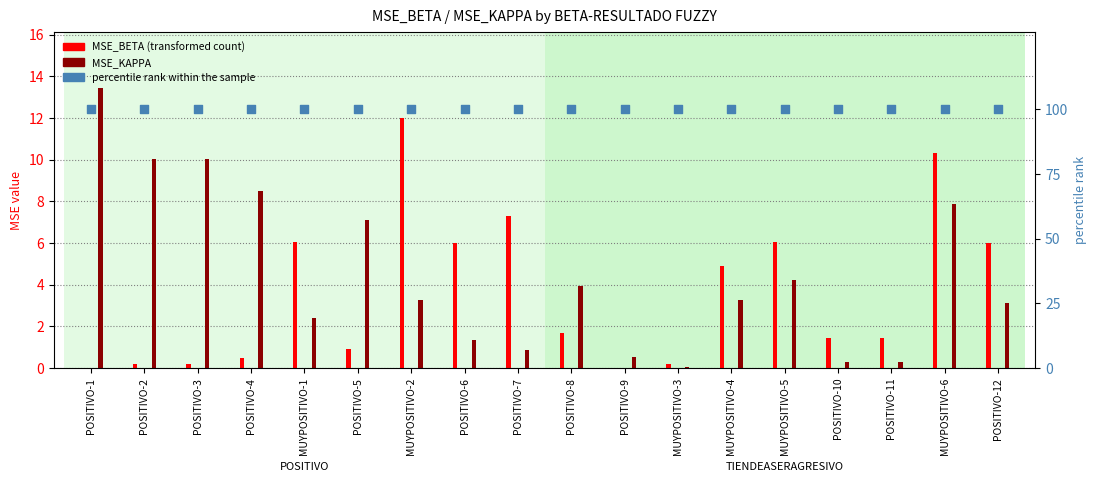

Which series has the largest total across all categories?

percentile rank within the sample